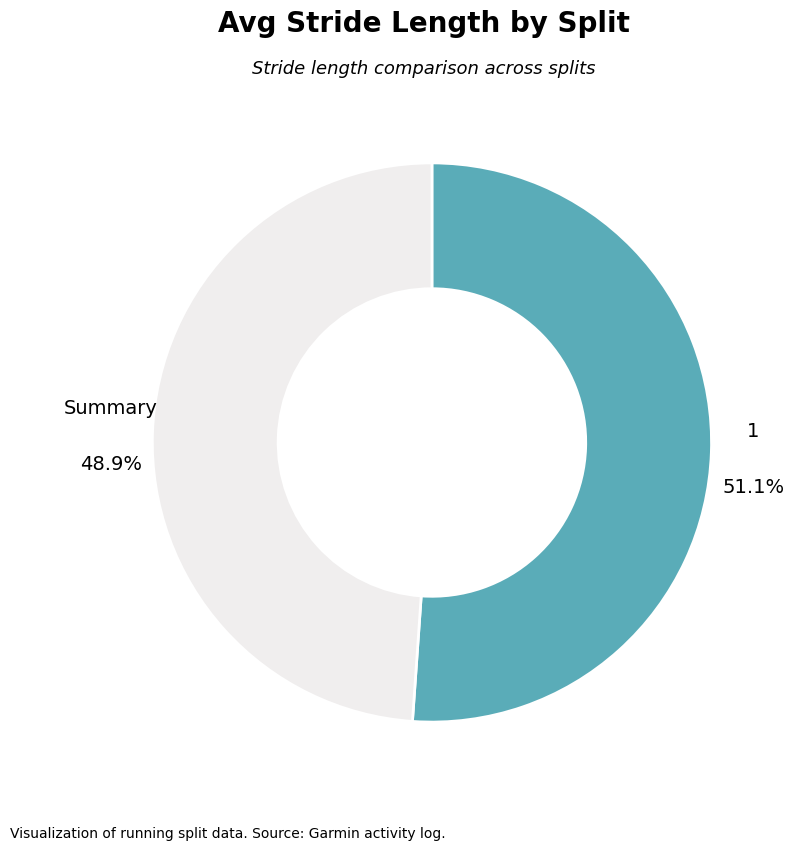

How many slices are in this pie chart?

2